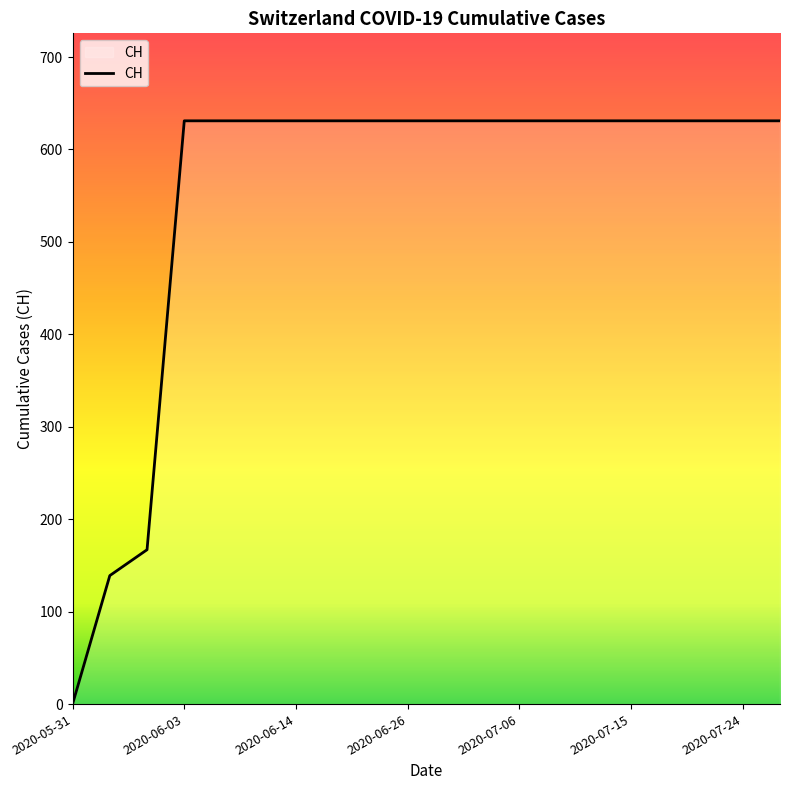

What is the difference between the maximum and minimum values?

631